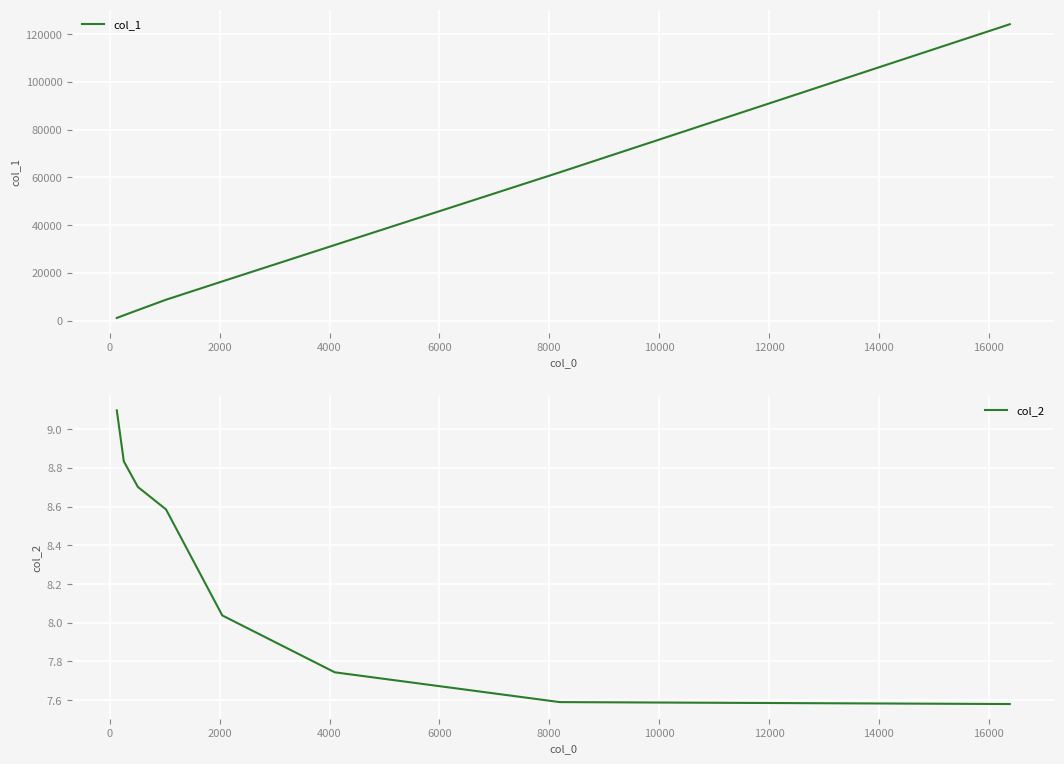

What is the value of the col_2 point at the 3rd from the left?

8.7